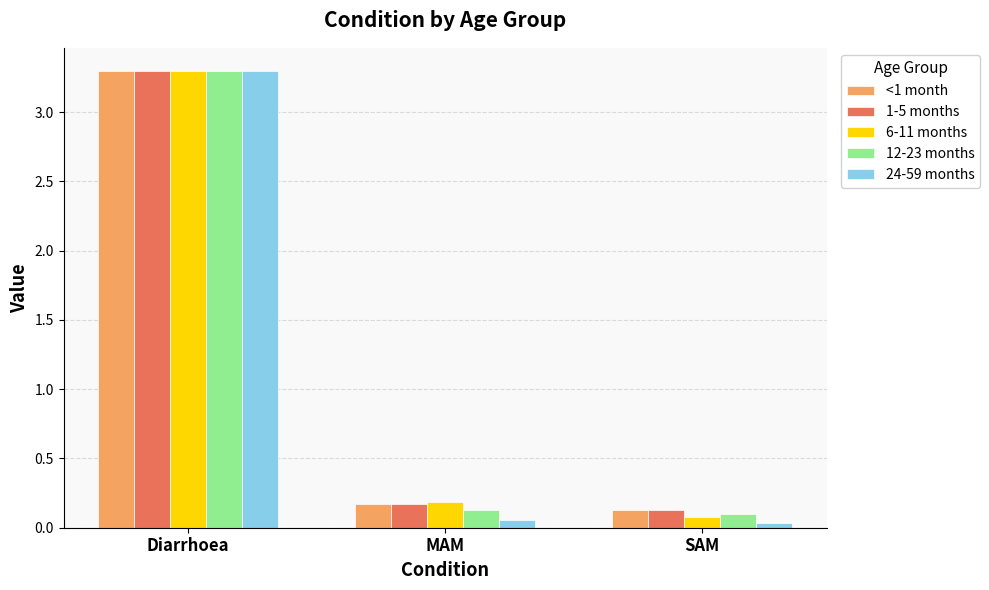

Which series has the largest range (max minus min)?

24-59 months